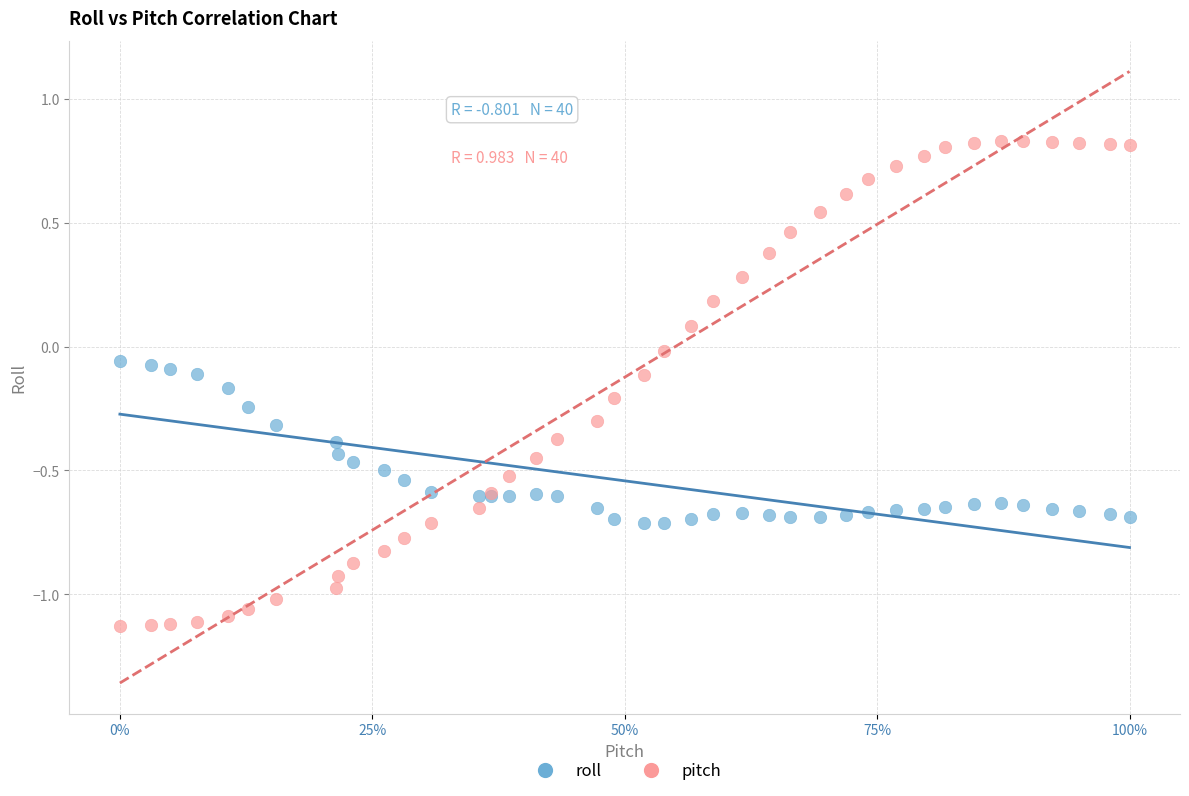

What is the X range (max minus min) for the scatter plot?

1.0